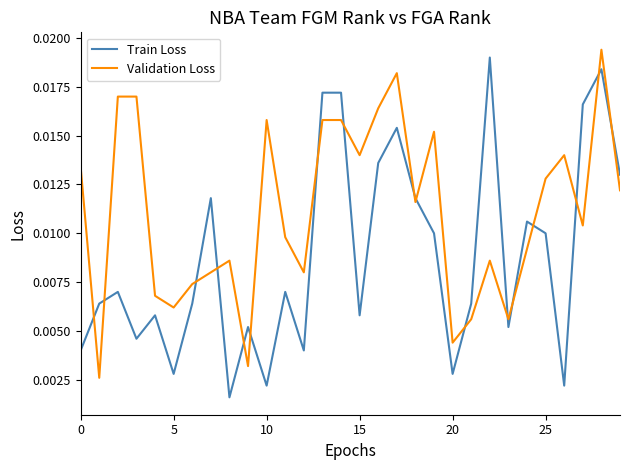

Which series has the largest total across all categories?

Validation Loss